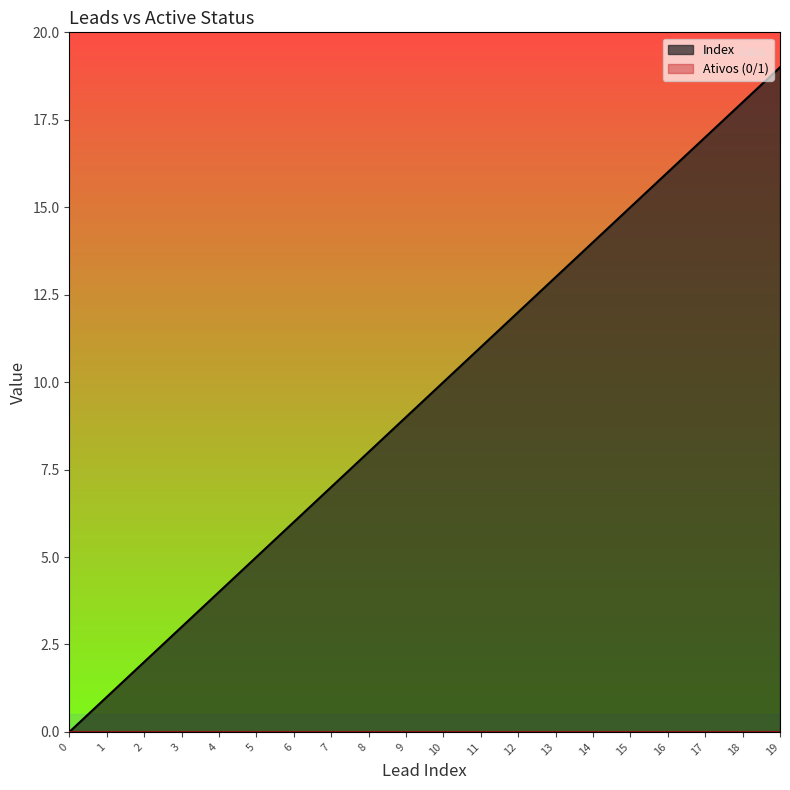

Reading left to right, extract all data points from this chart.

0	1	2	3	4	5	6	7	8	9	10	11	12	13	14	15	16	17	18	19